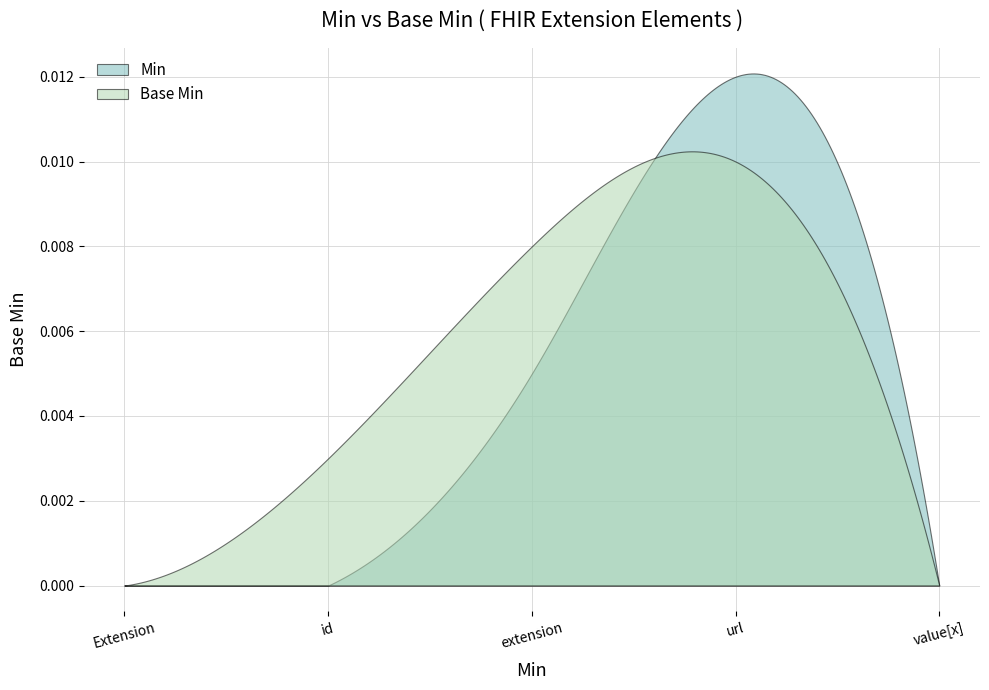

Between Extension.url and Extension.extension, which is larger?

Extension.url